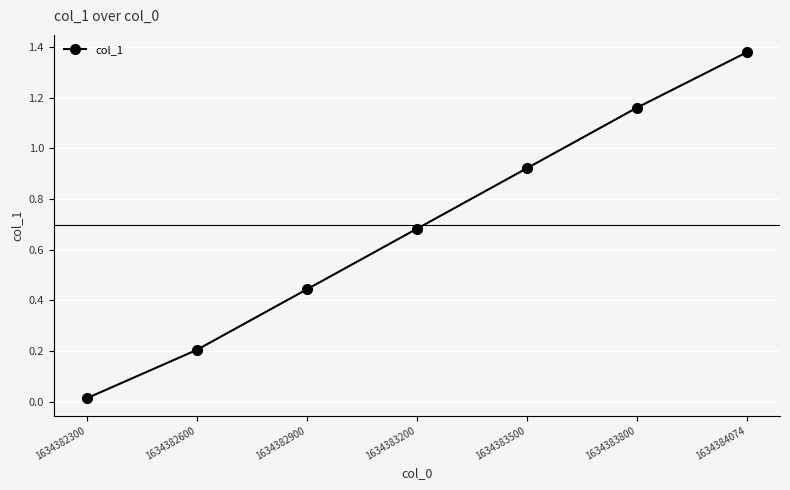

What is the sum of all values?

4.8